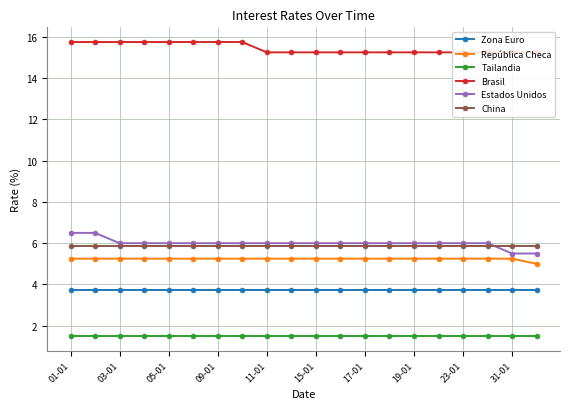

What is the smallest value displayed?

1.5